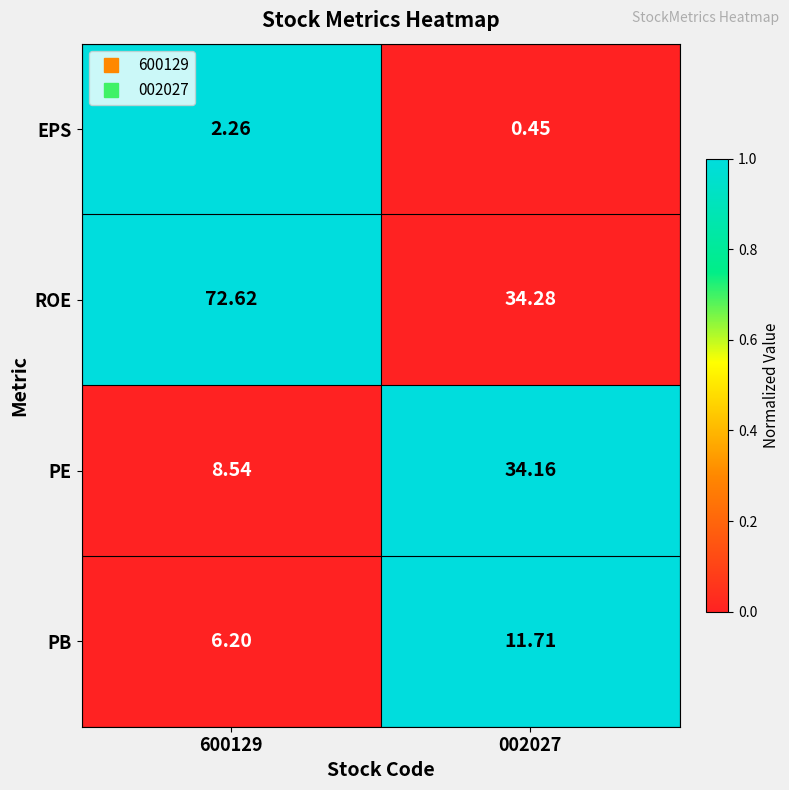

List the series in order of their peak value, lowest first.

EPS, PB, PE, ROE